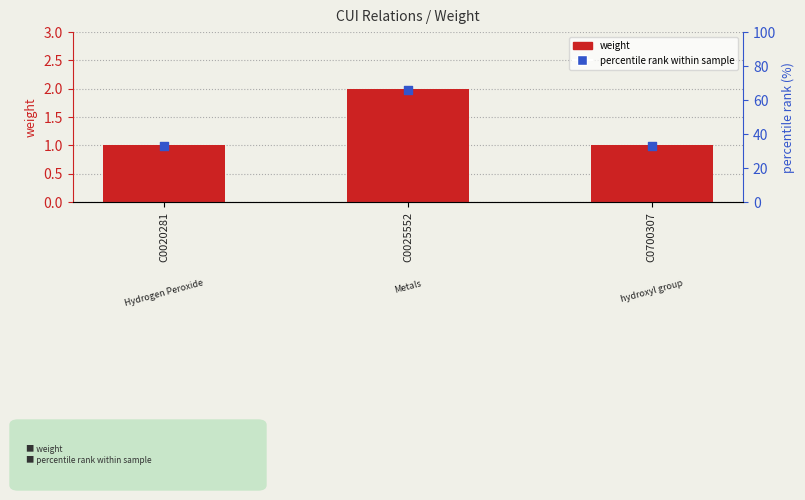

Which series reaches the maximum Y coordinate?

percentile rank within sample